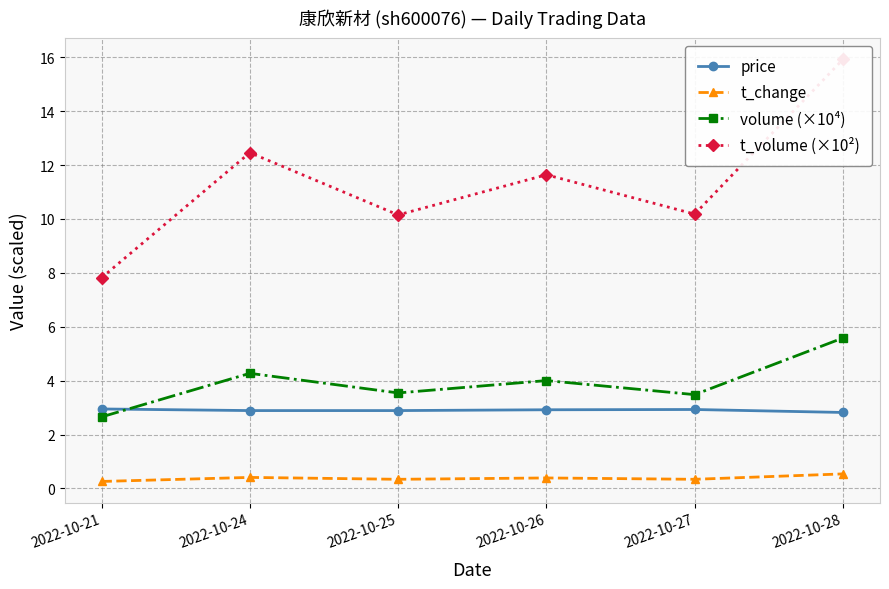

At 2022-10-27, list the series in order from largest to smallest.

t_volume (×10²), volume (×10⁴), price, t_change